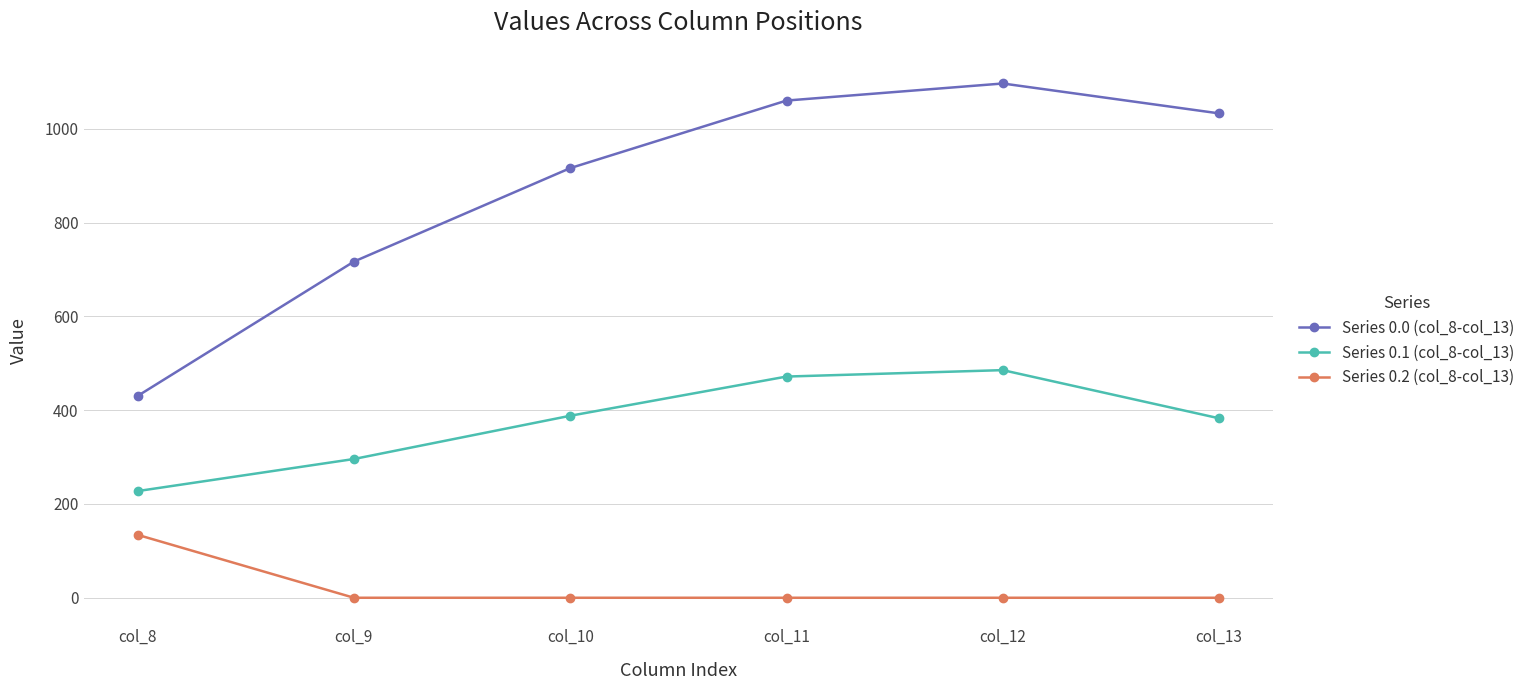

How many values in the Series 0.1 (col_8-col_13) series exceed 388?

3